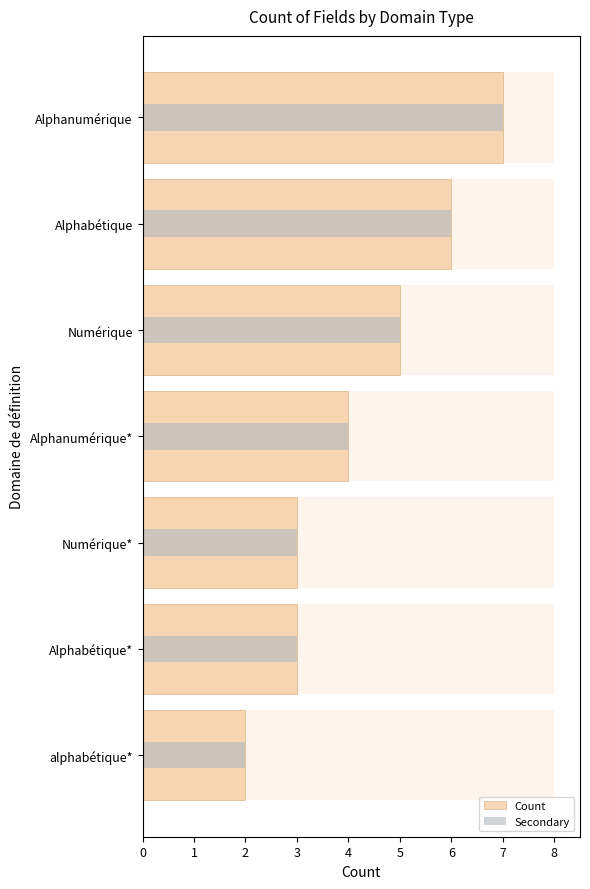

How many values are below 4?

3